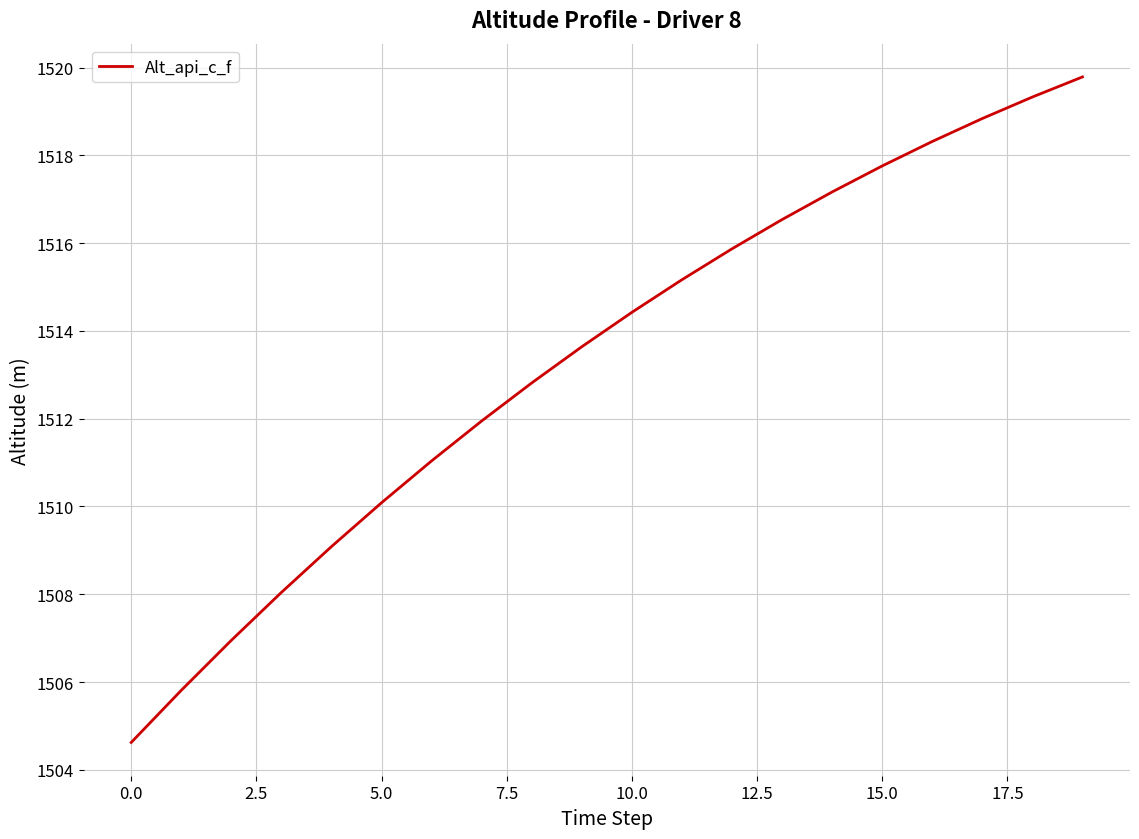

What is the smallest value displayed?

1504.6